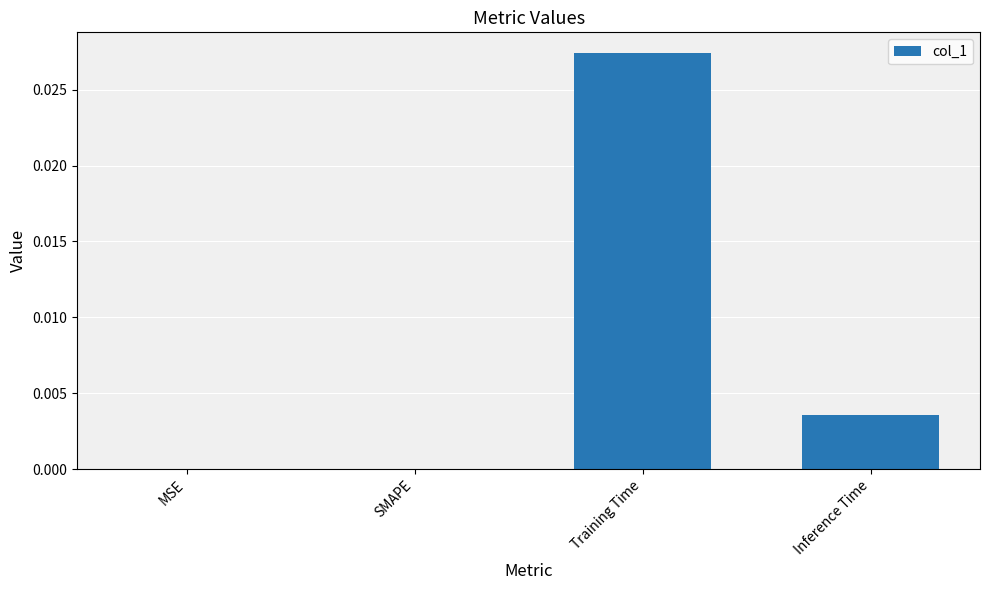

How many distinct data groups are displayed?

1